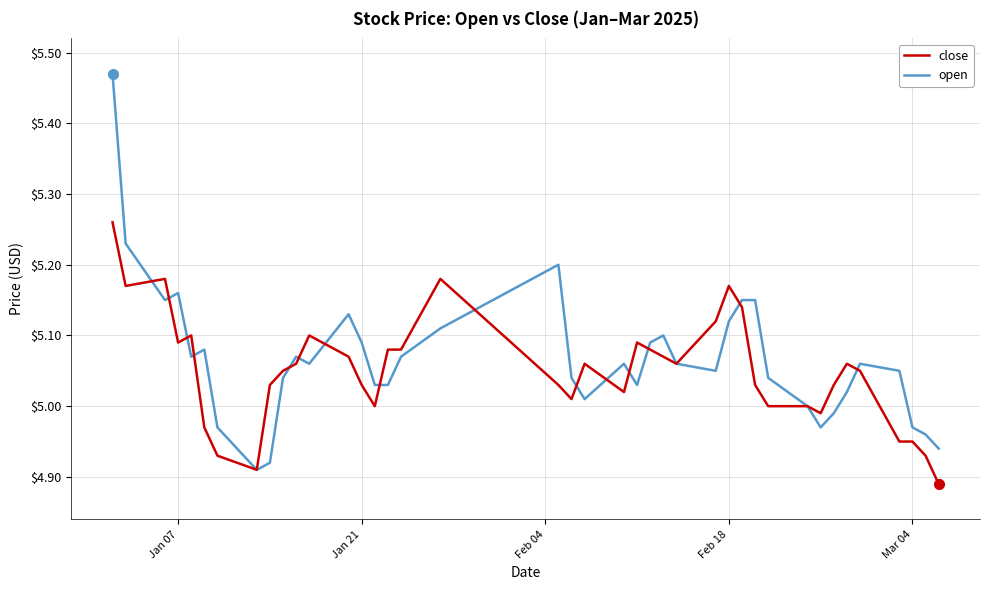

What is the sum of all close values?

202.0